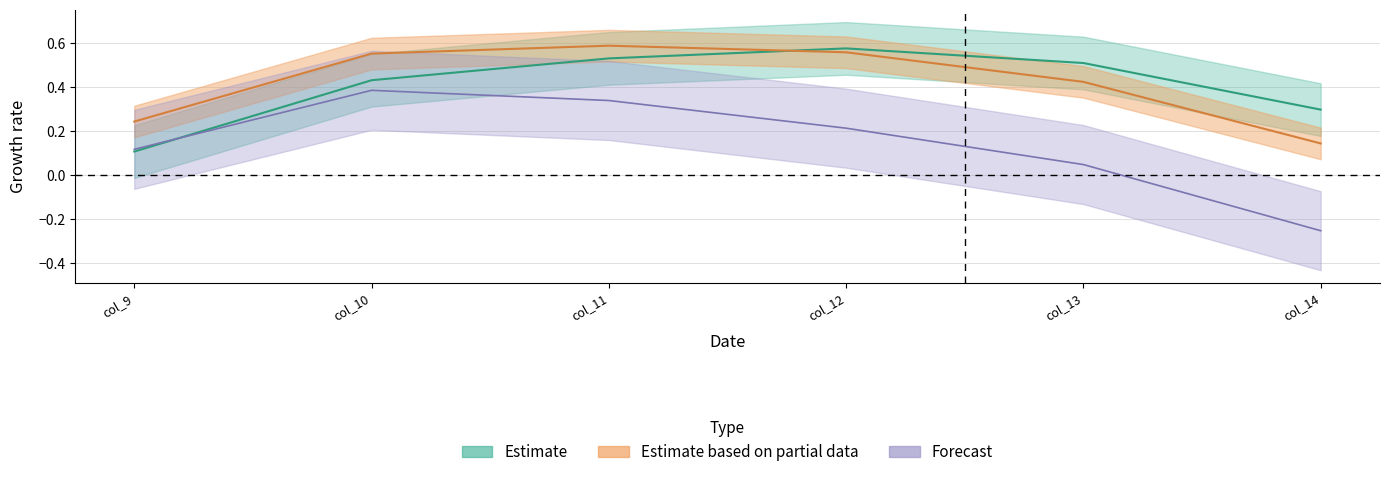

What is the difference between the highest and lowest values at col_10?

0.2